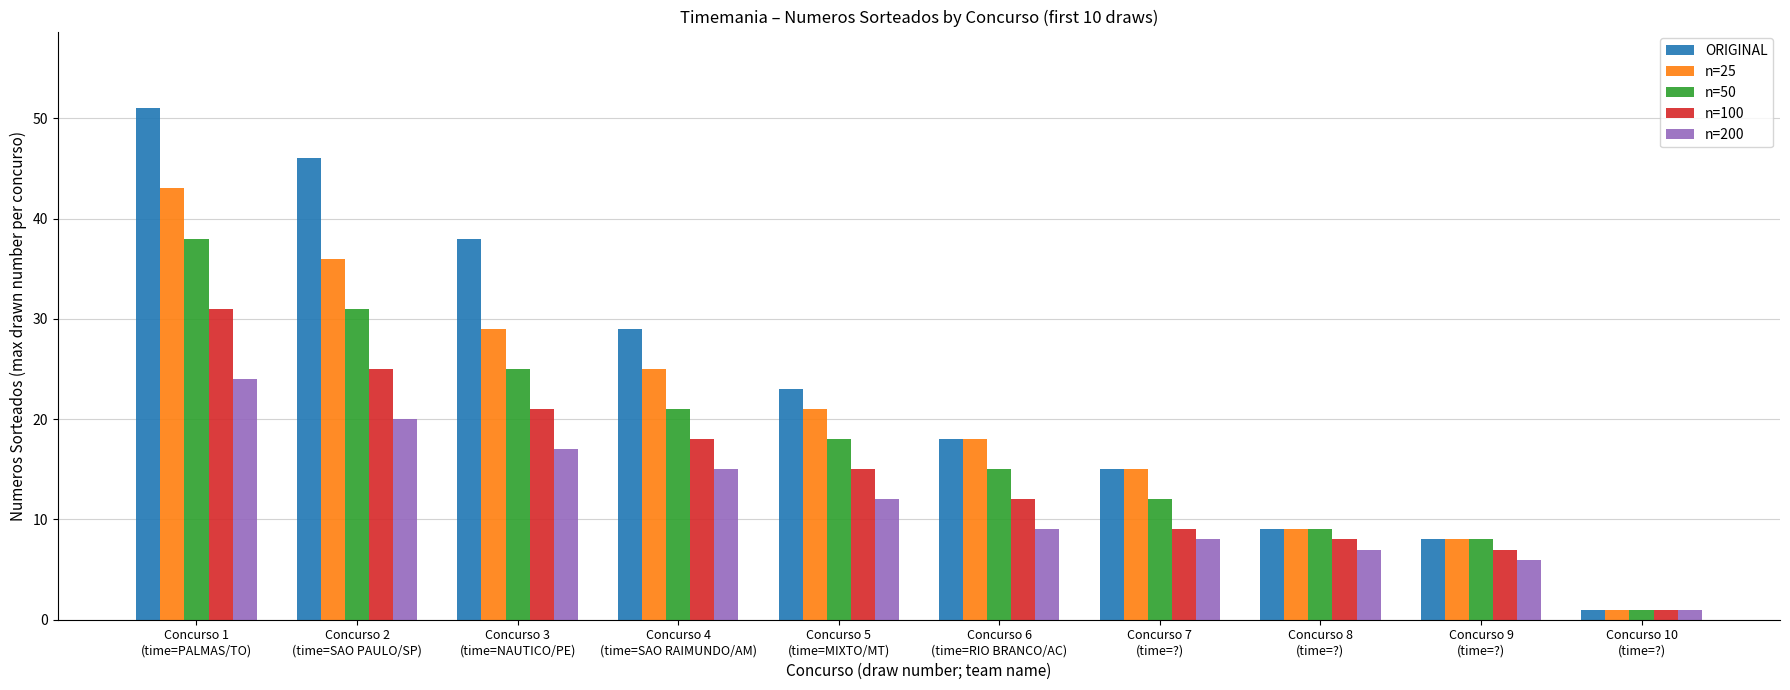

Which series has the largest range (max minus min)?

ORIGINAL